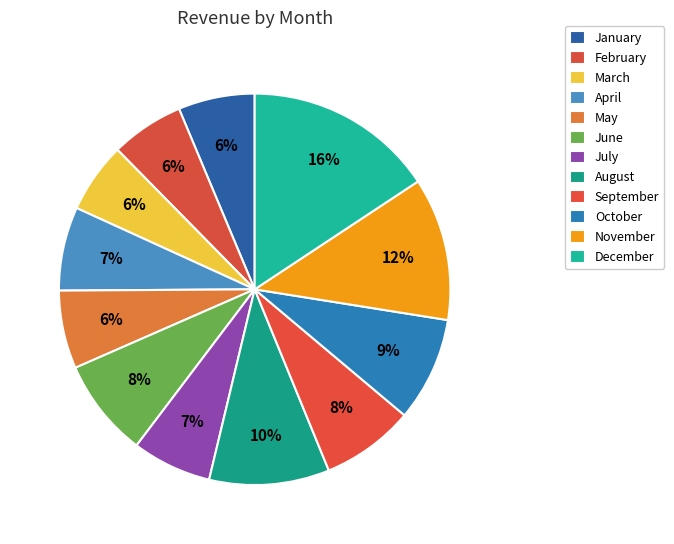

How many segments does this pie chart have?

12